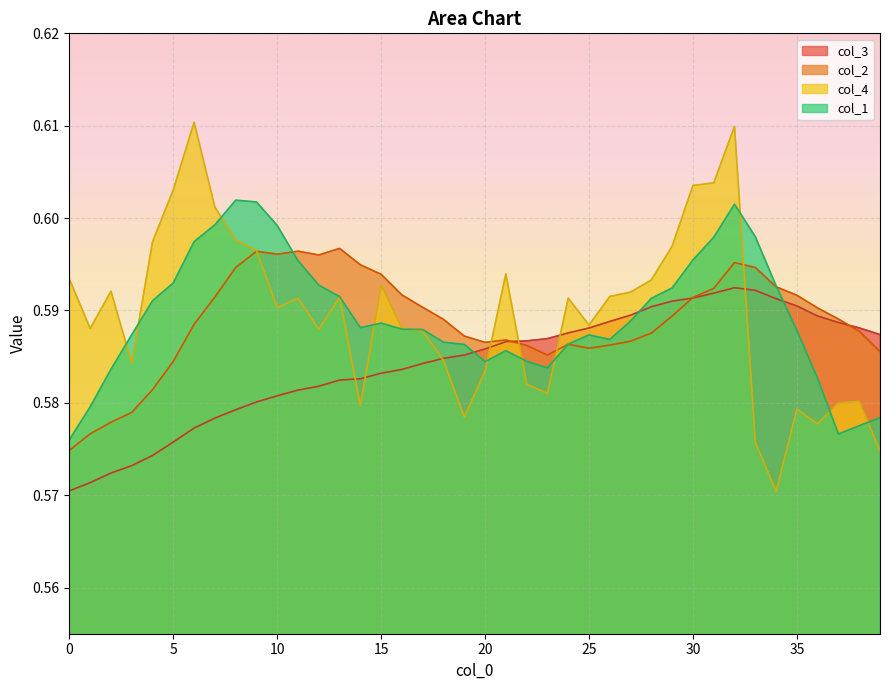

Rank the series at 12 from lowest to highest value.

col_3, col_4, col_1, col_2